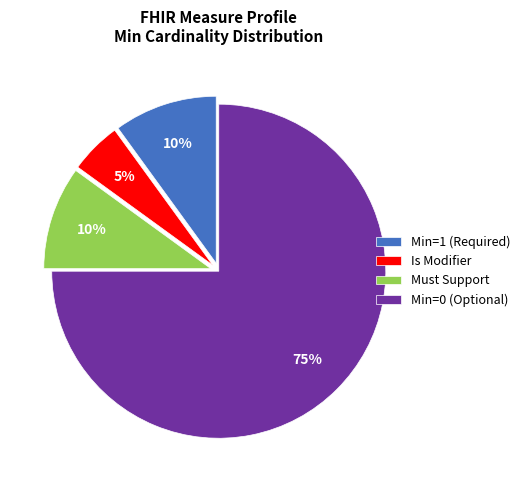

To the nearest percent, what is the difference between the largest and smallest slice percentages?

70%